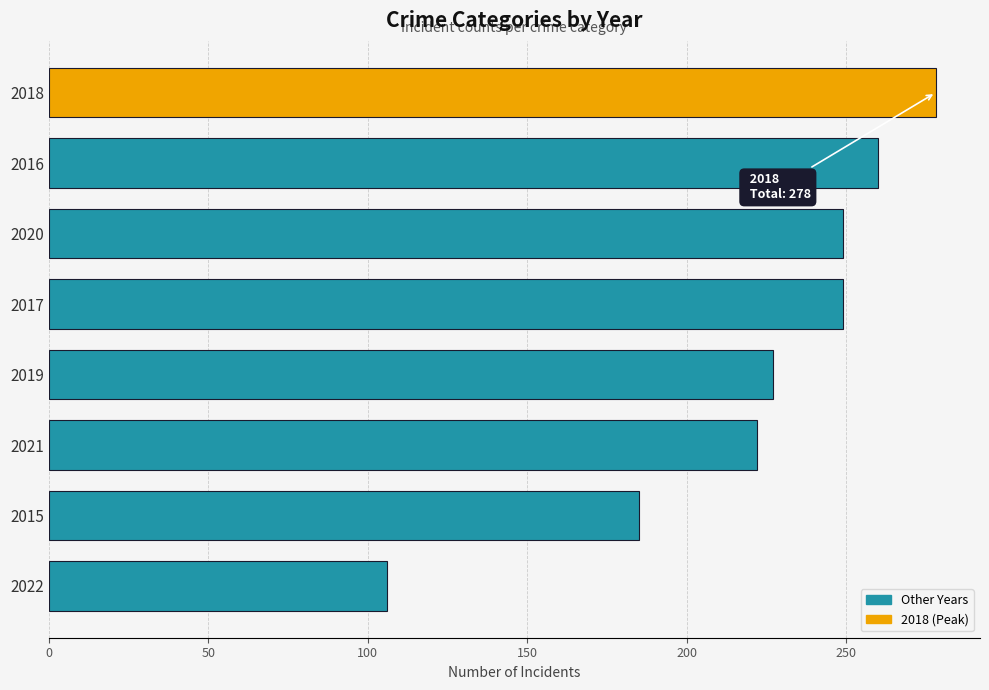

The value at 2015 is 281. True or false?

False